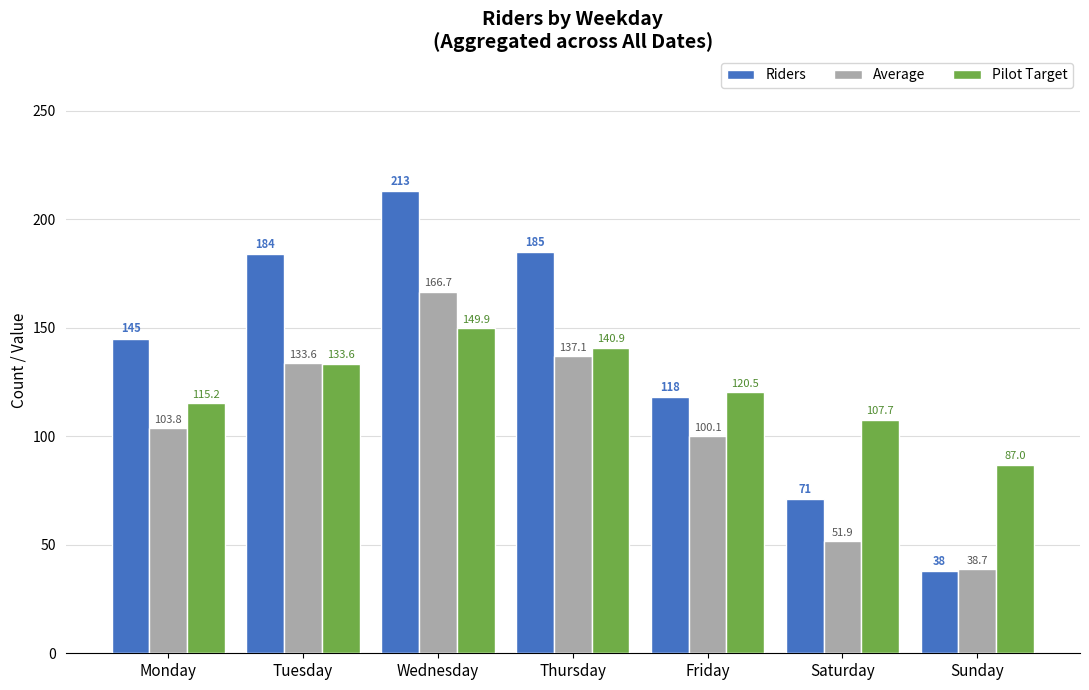

What is the difference between the maximum and second lowest values in the Average series?

114.9